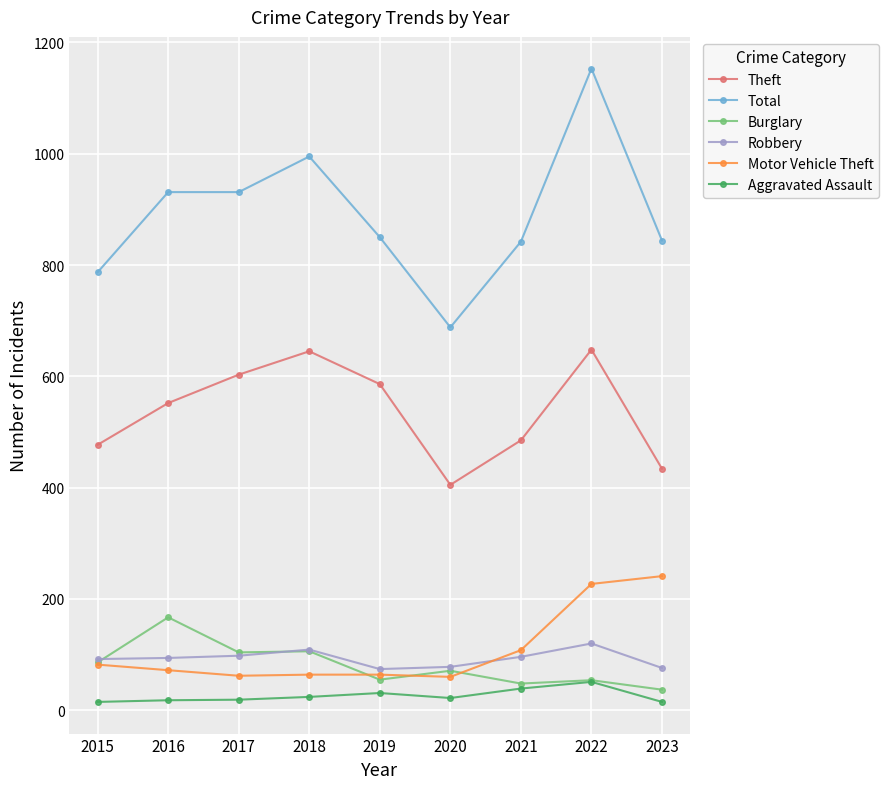

What is the spread (max minus min) of values at 2019?

819